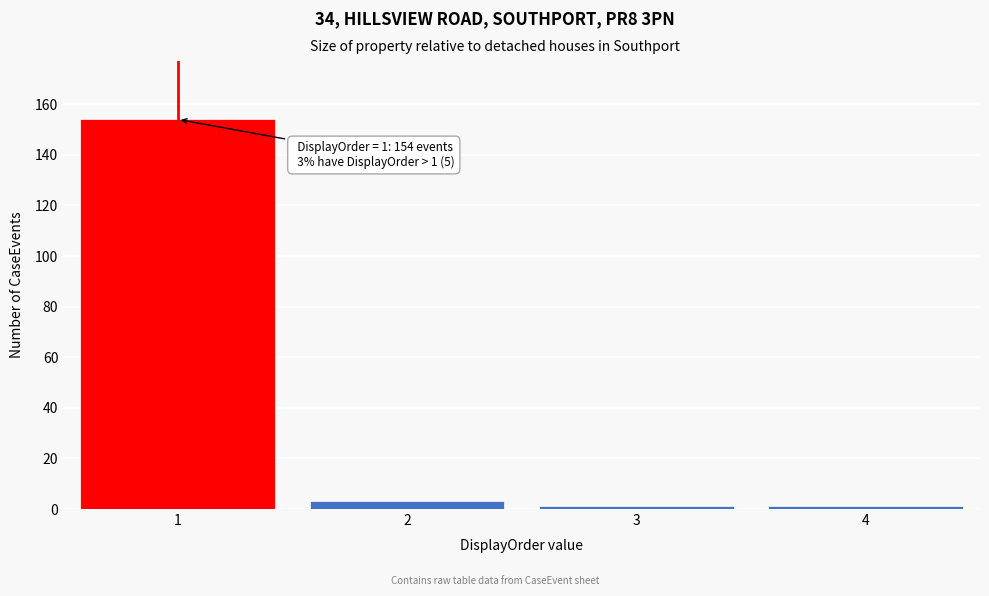

Reading left to right, extract all data points from this chart.

154	3	1	1